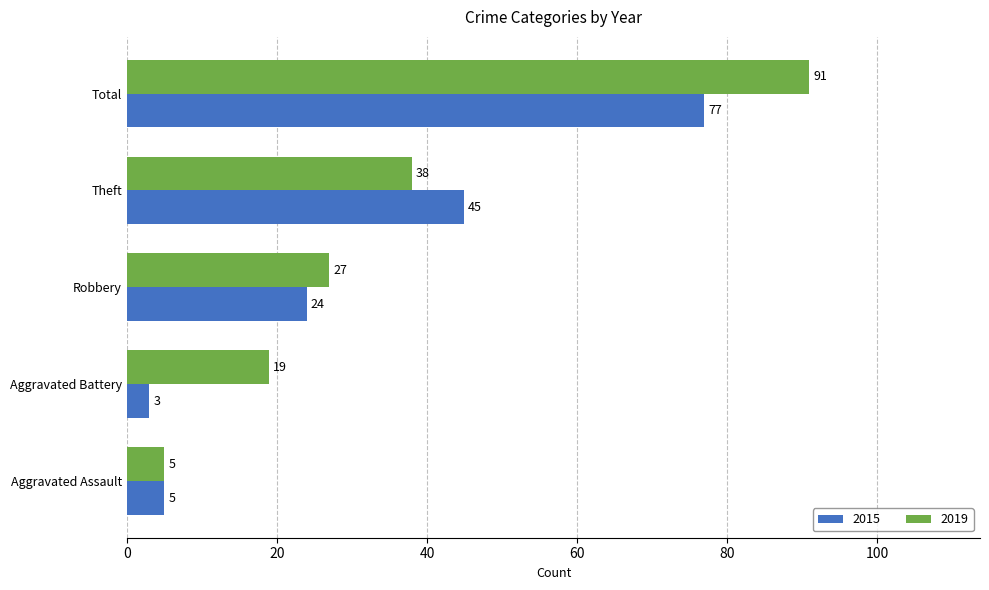

Read the 2015 value at Total, to the nearest 5.

75